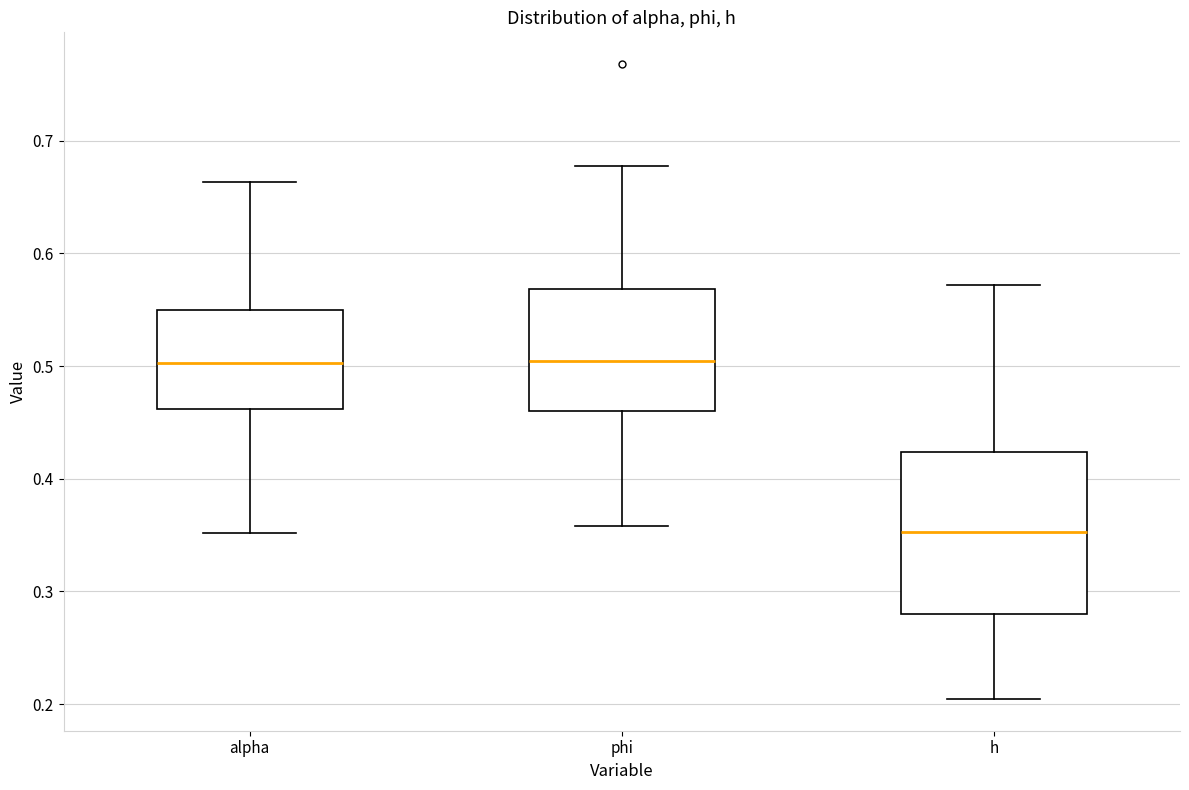

Reading left to right, read every box against the y-axis: the position of its median line, the range the box covers, and the ends of its whiskers. The values are not printed on the chart, so give them approximately, as read against the axis.

alpha: median 0.50, box 0.46 to 0.55, whiskers 0.35 to 0.66
phi: median 0.50, box 0.46 to 0.57, whiskers 0.36 to 0.68
h: median 0.35, box 0.28 to 0.42, whiskers 0.20 to 0.57